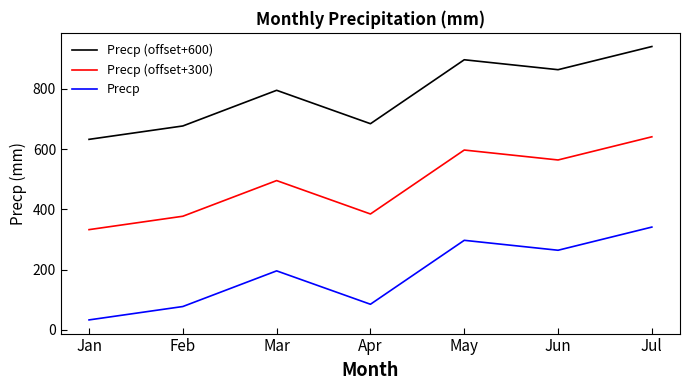

How many interior local peaks does the Precp (offset+600) series have?

2